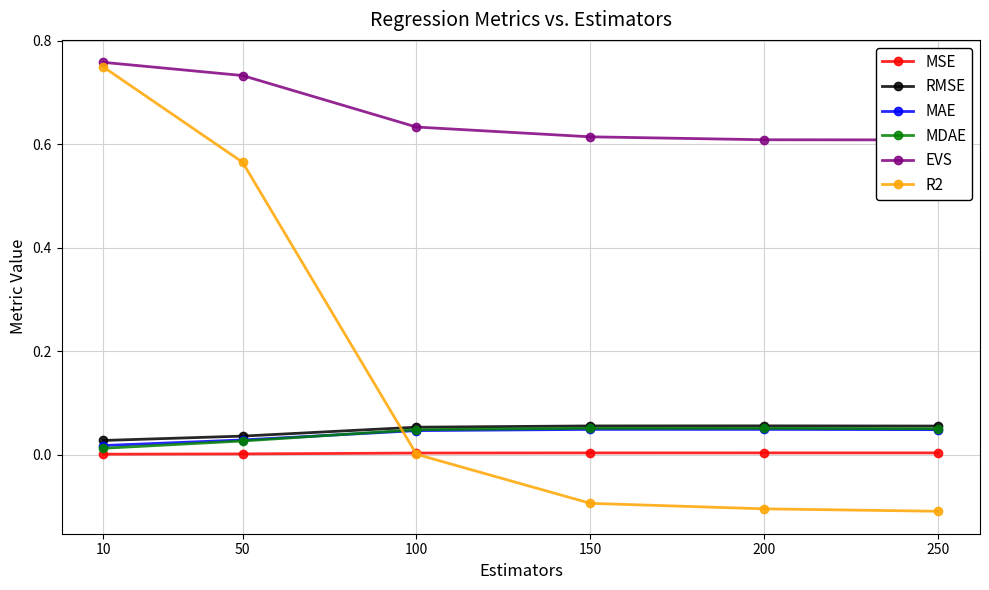

Where is RMSE nearest to the value 0?

10